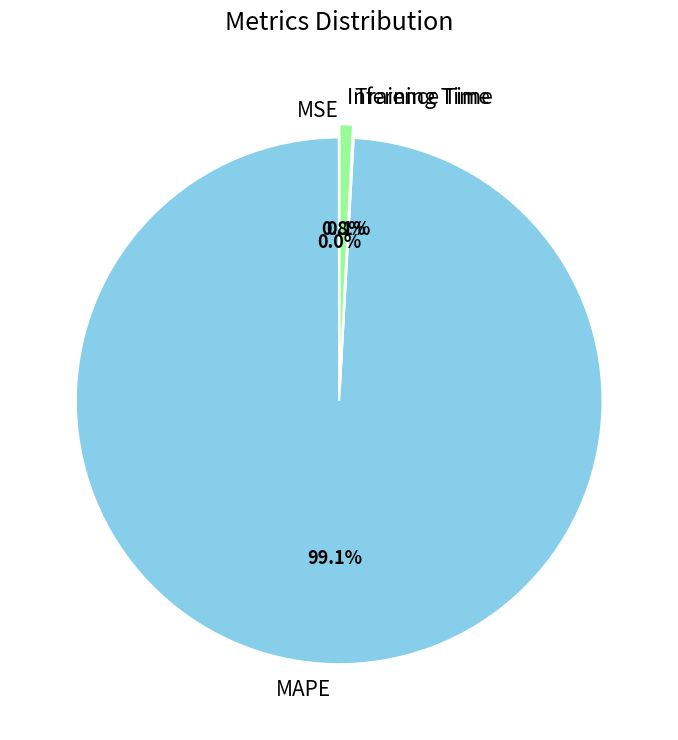

What percentage is NOT represented by MAPE?

0.9%